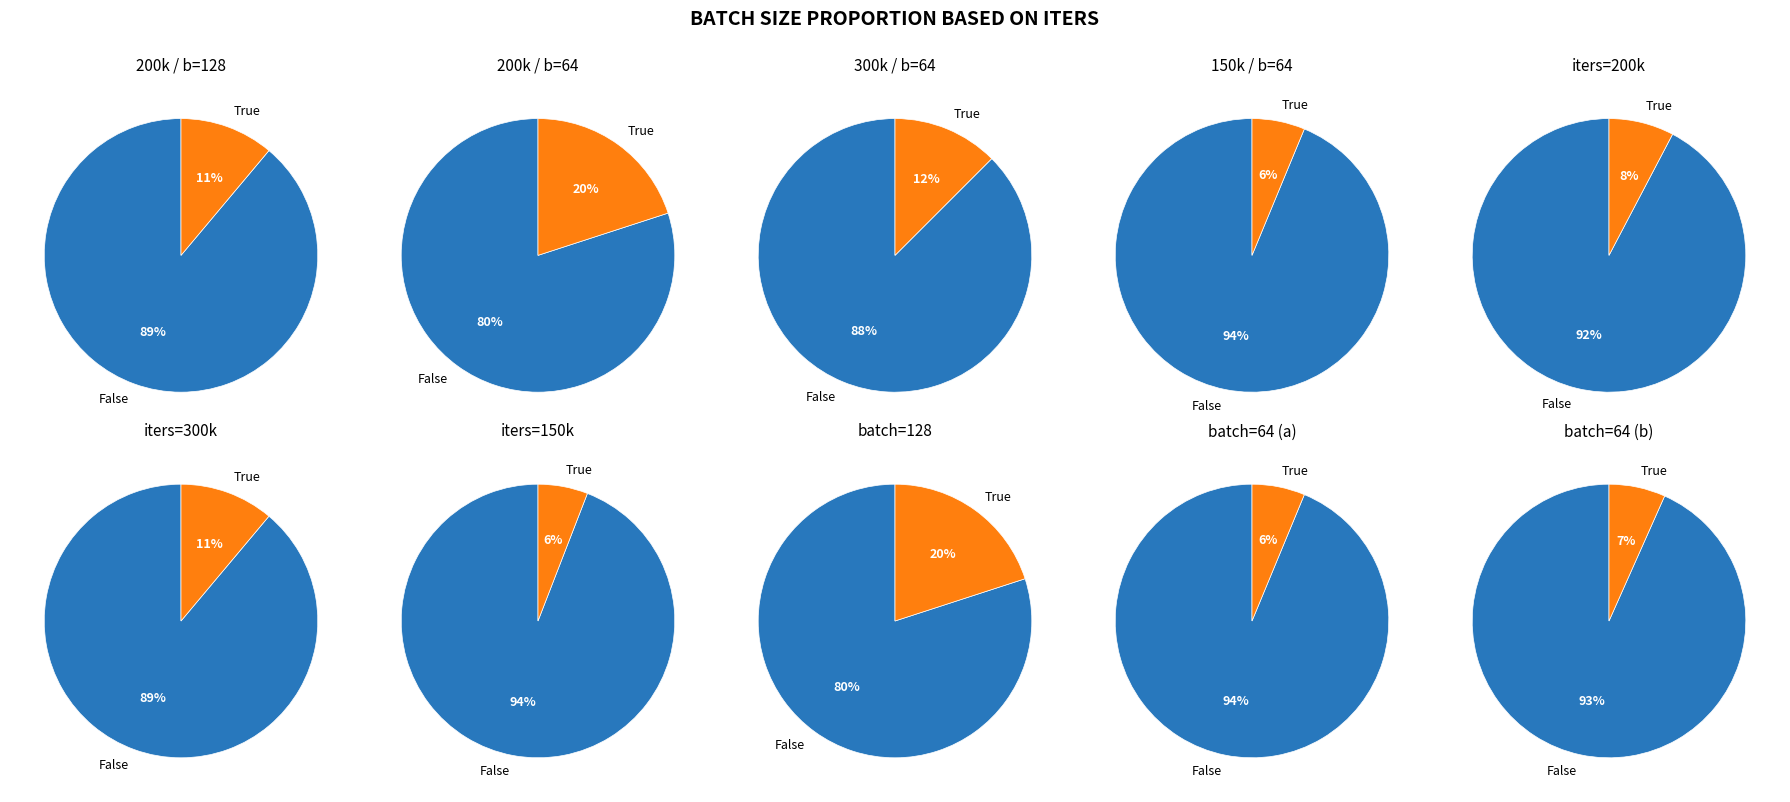

The 300k slice represents 19% of the pie. True or false?

False